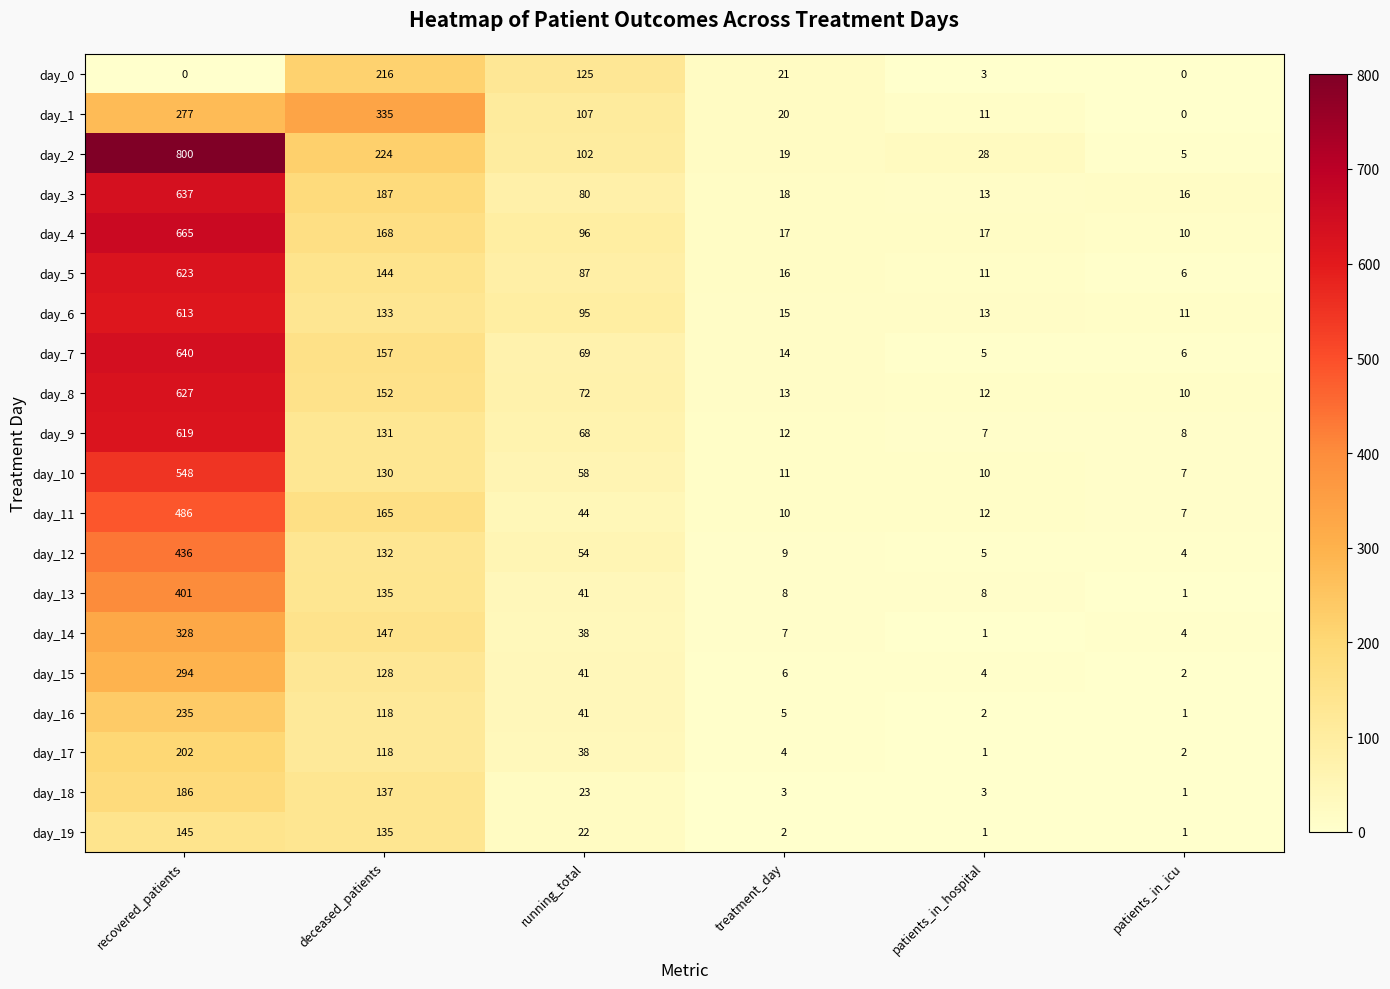

Which category has the highest value in the day_13 series?

recovered_patients